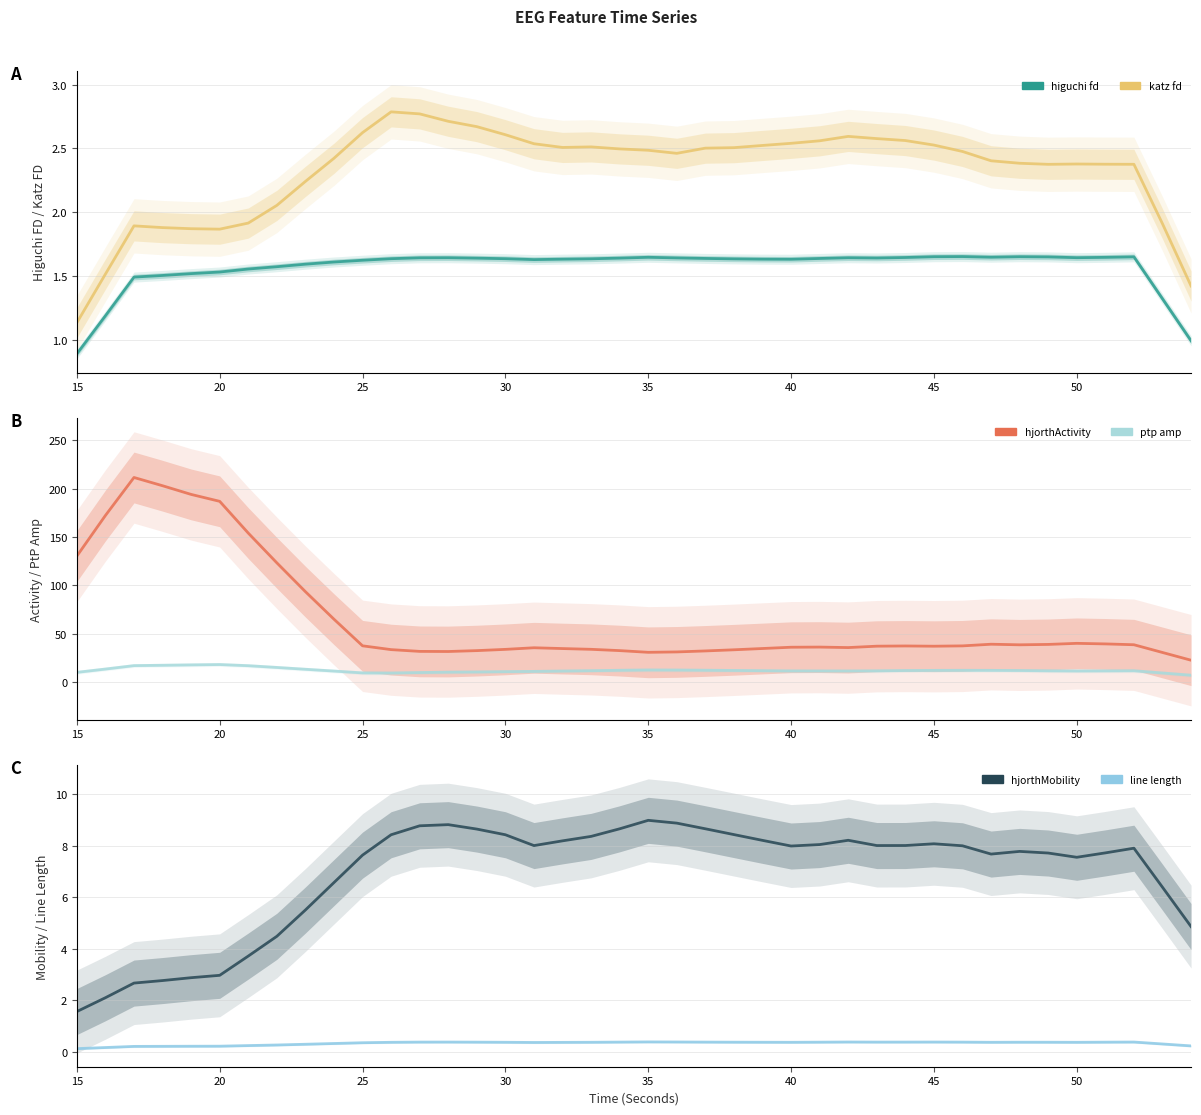

List the series in order of their peak value, lowest first.

line_length_EEG, higuchi_fd_EEG, katz_fd_EEG, hjorthMobility_EEG, ptp_amp_EEG, hjorthActivity_EEG